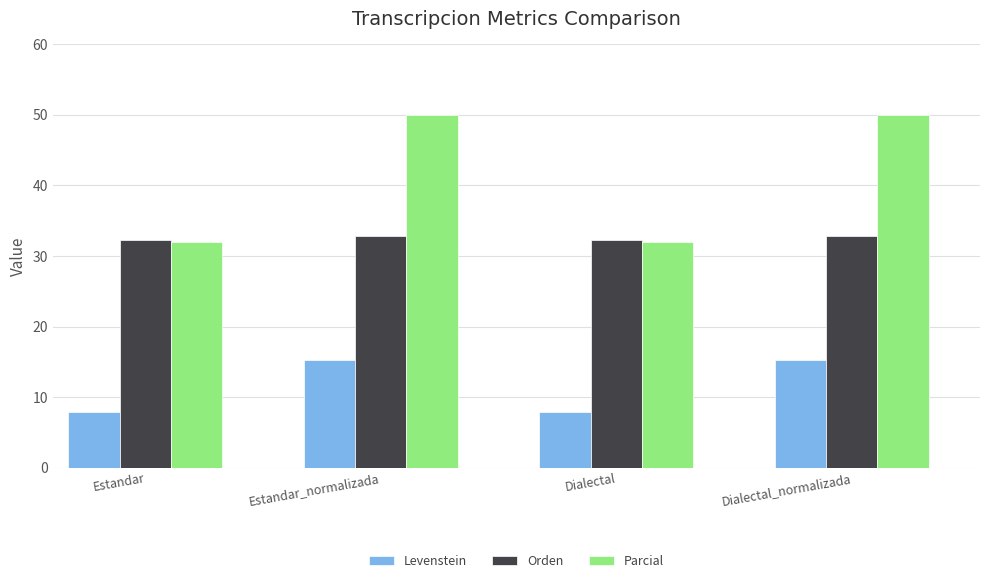

The value of Orden at Estandar is 32.3. True or false?

True